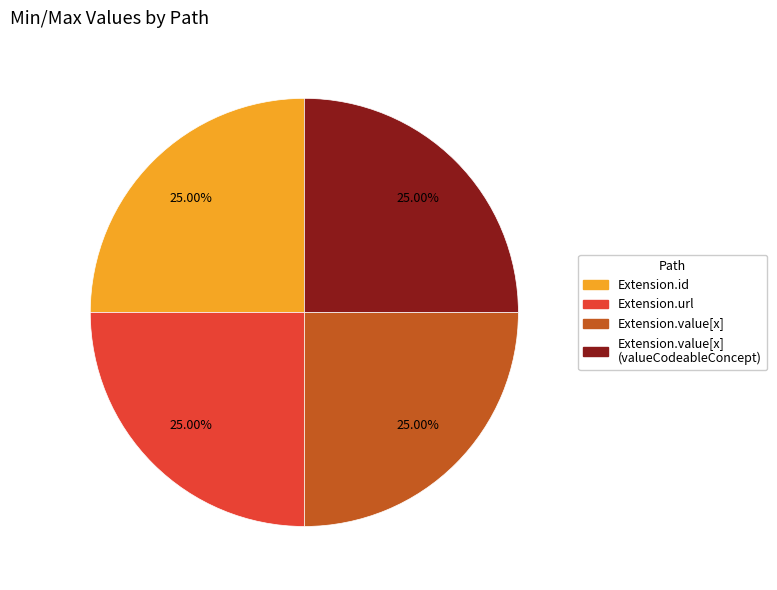

Is there any slice that represents more than half of the pie?

No